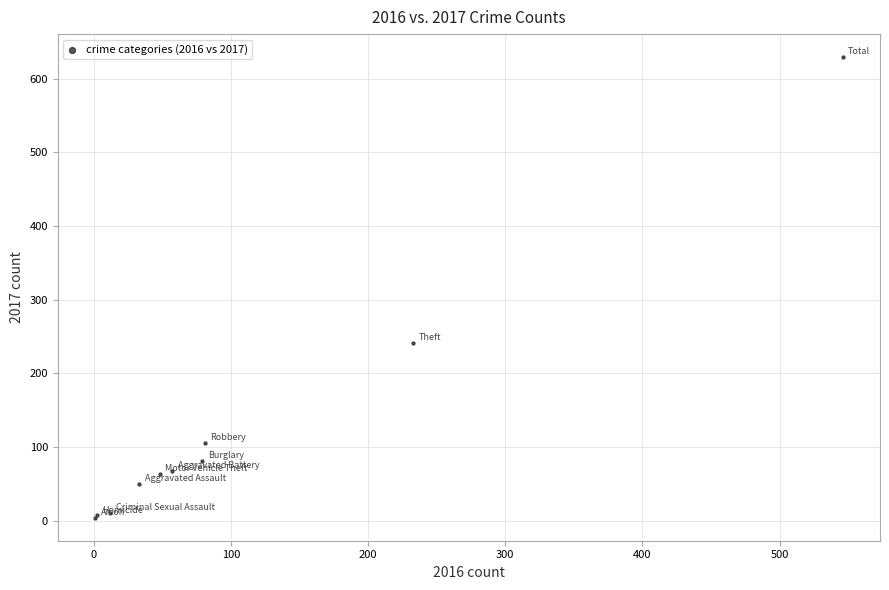

What Y value in the scatter plot is closest to 316?

241